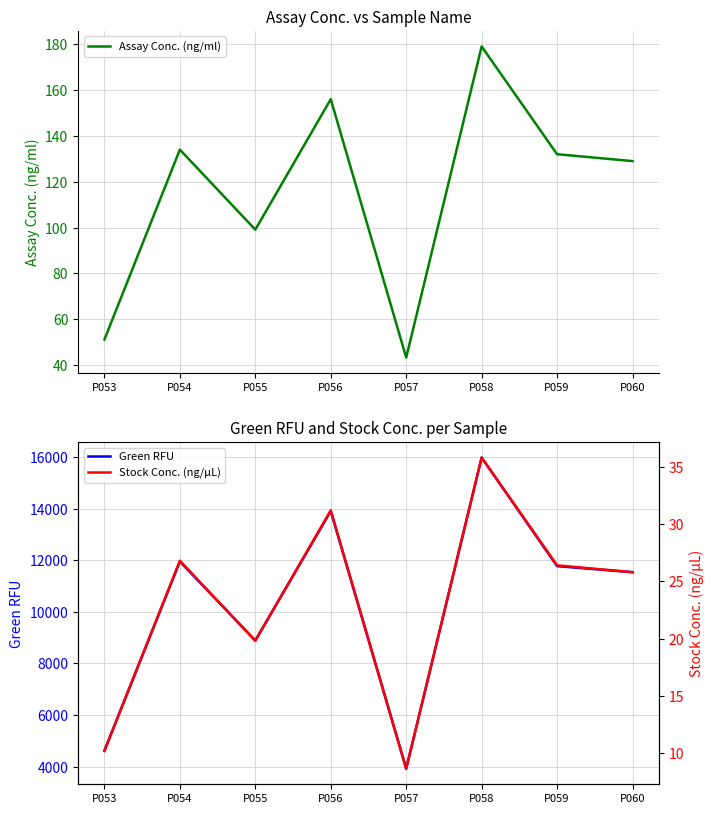

Is it true that Assay Conc. (ng/ml) equals 58.7 at P054?

False